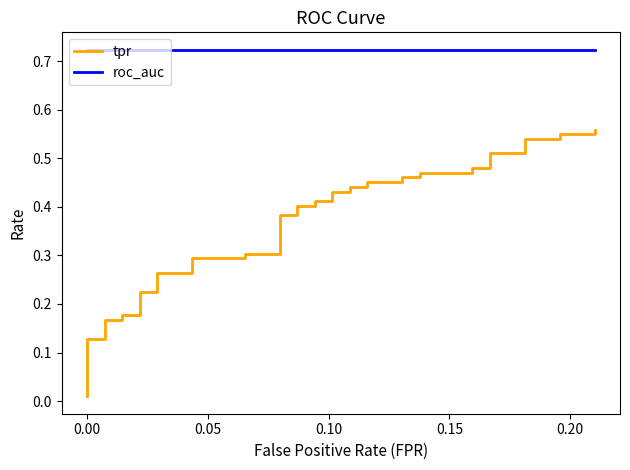

Which series has the largest total across all categories?

roc_auc